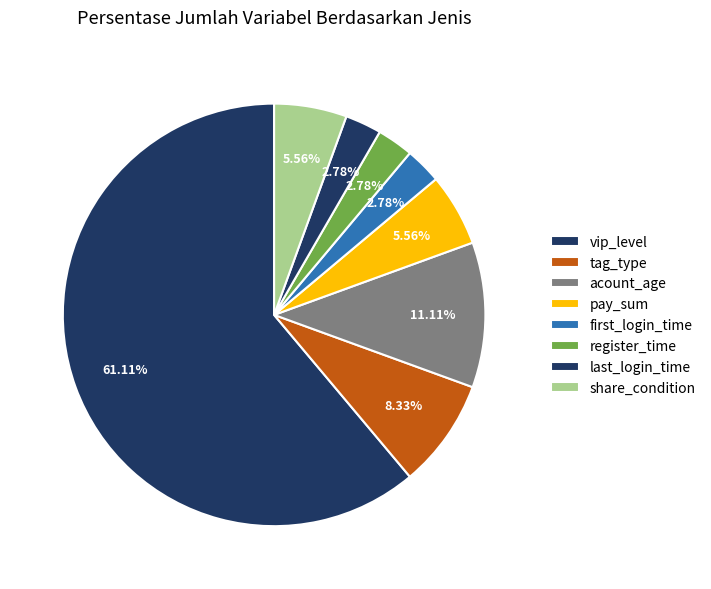

To the nearest percent, what percentage of the pie is tag_type?

8%